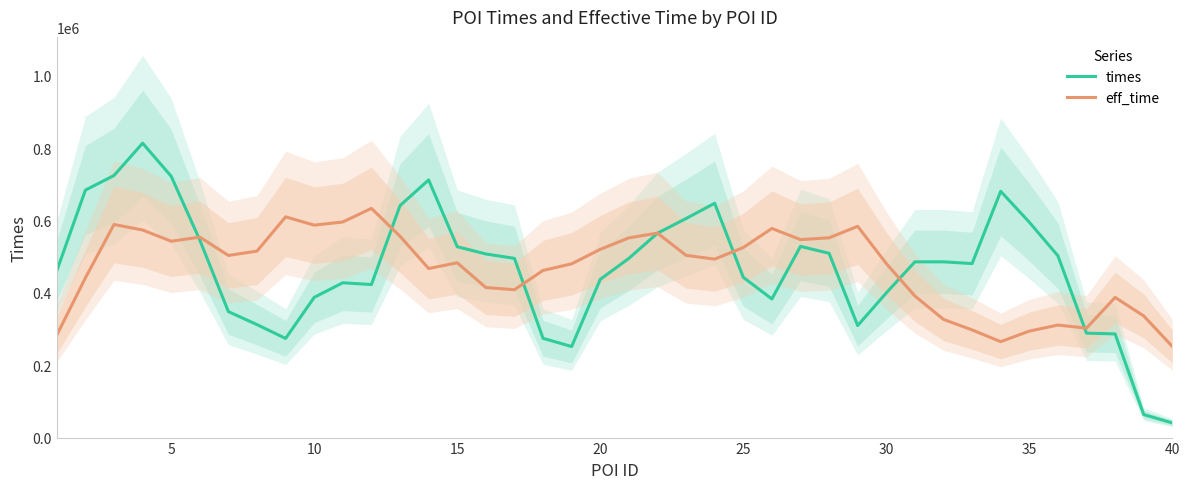

What is the maximum value for times?

813752.6